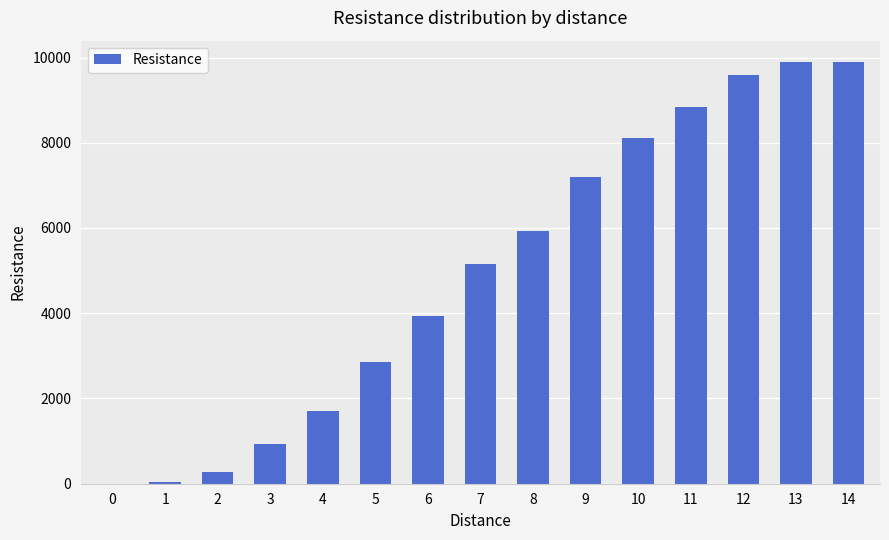

What is the sum of all values?

74369.3